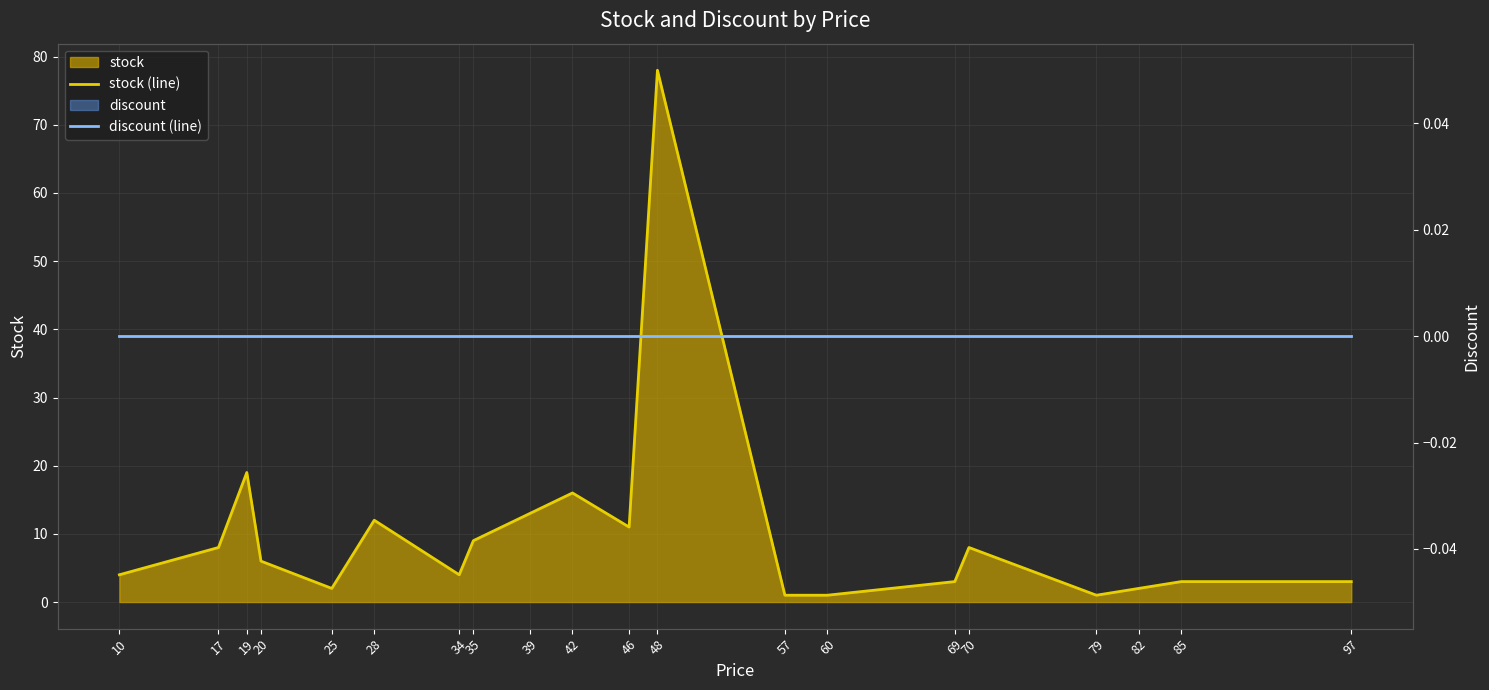

Which series has the widest spread of values?

stock (line)